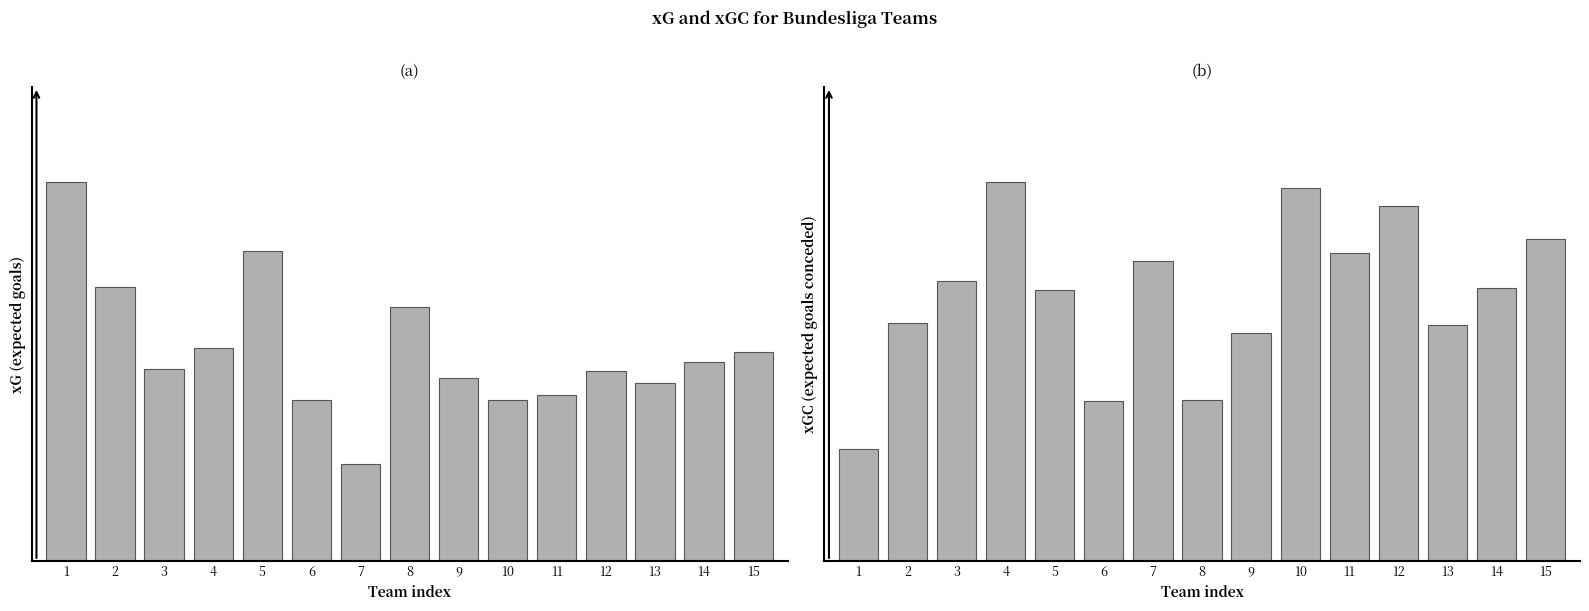

How many data points in xGC are above 1?

9